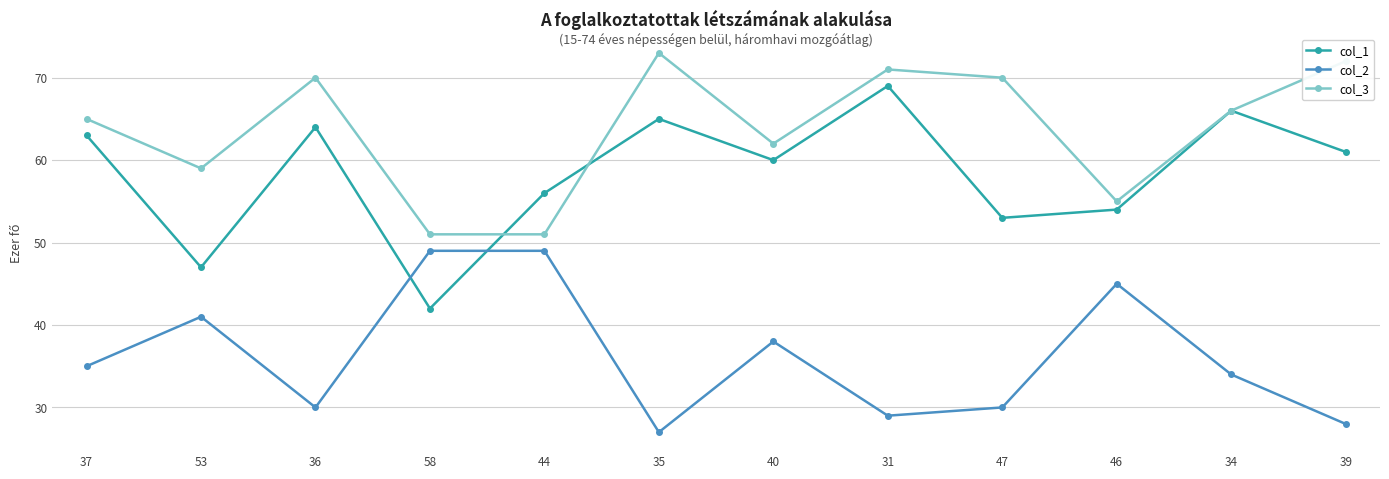

What is the difference between the col_1 values at 39 and 40?

1